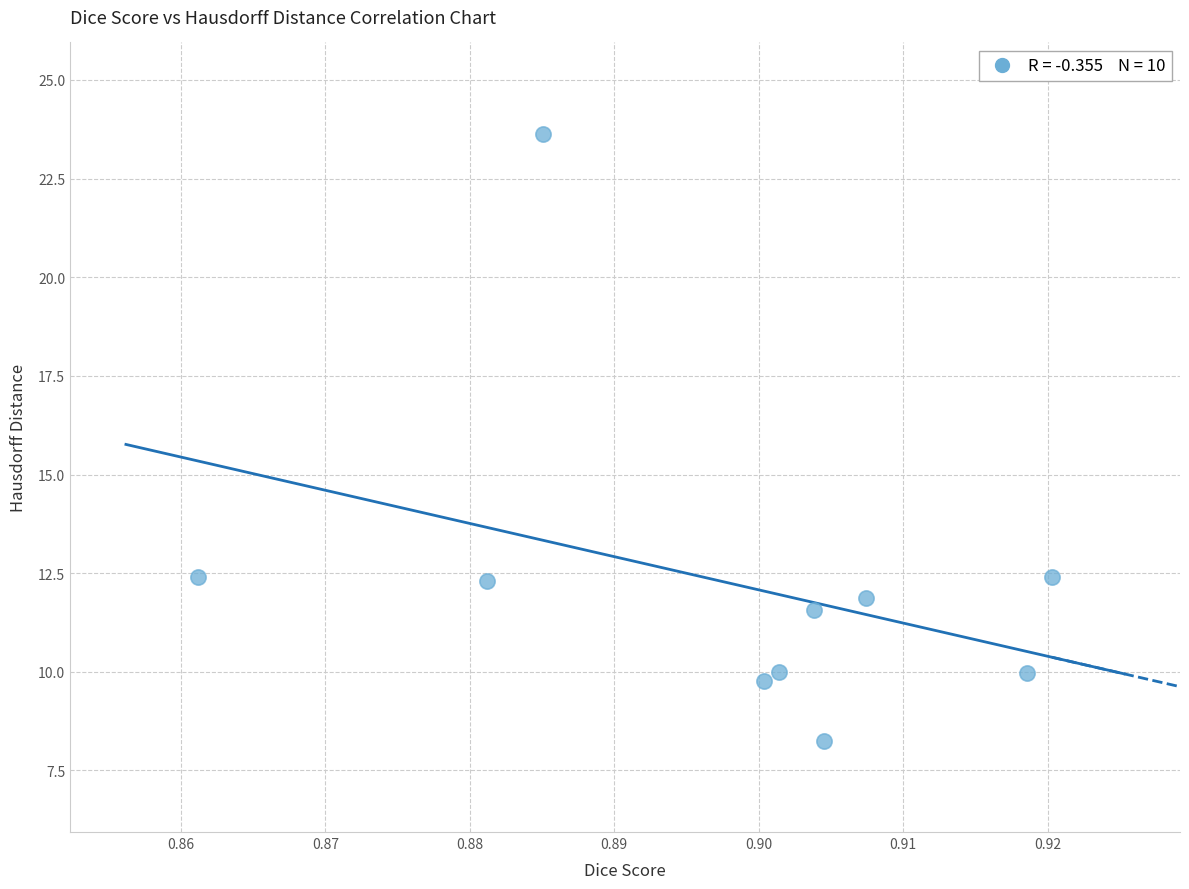

What is the average Y value?

12.2